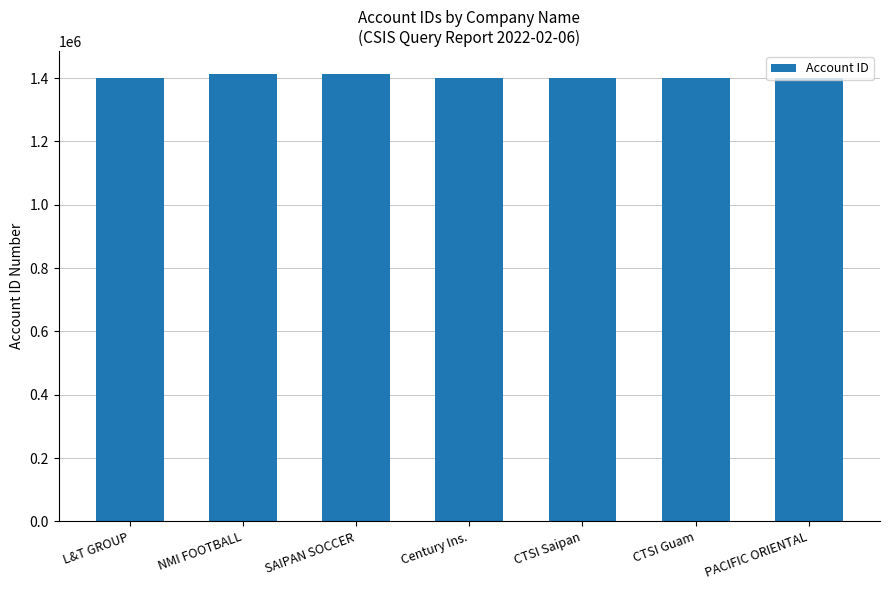

What is the label of the 1st bar from the left?

L&T GROUP